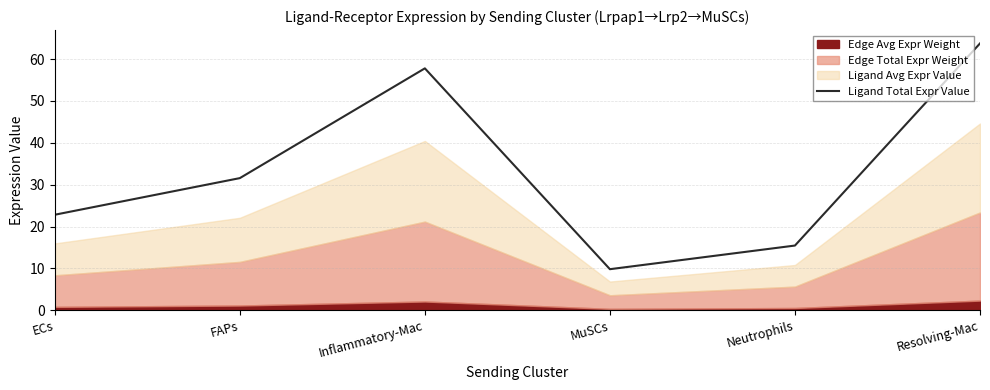

The chart shows a value of 33.0 at ECs. True or false?

False